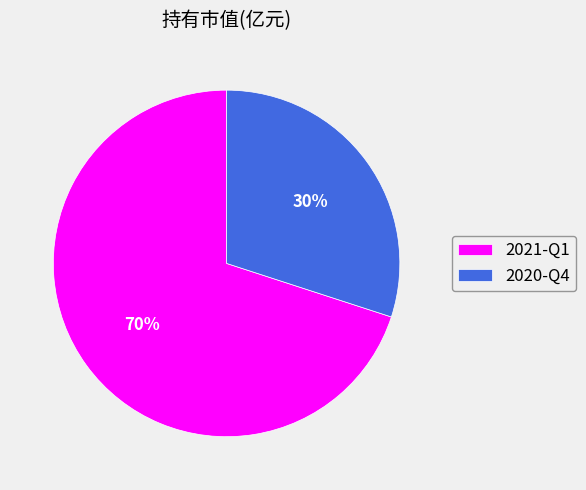

What is the largest slice in the pie chart?

2021-Q1